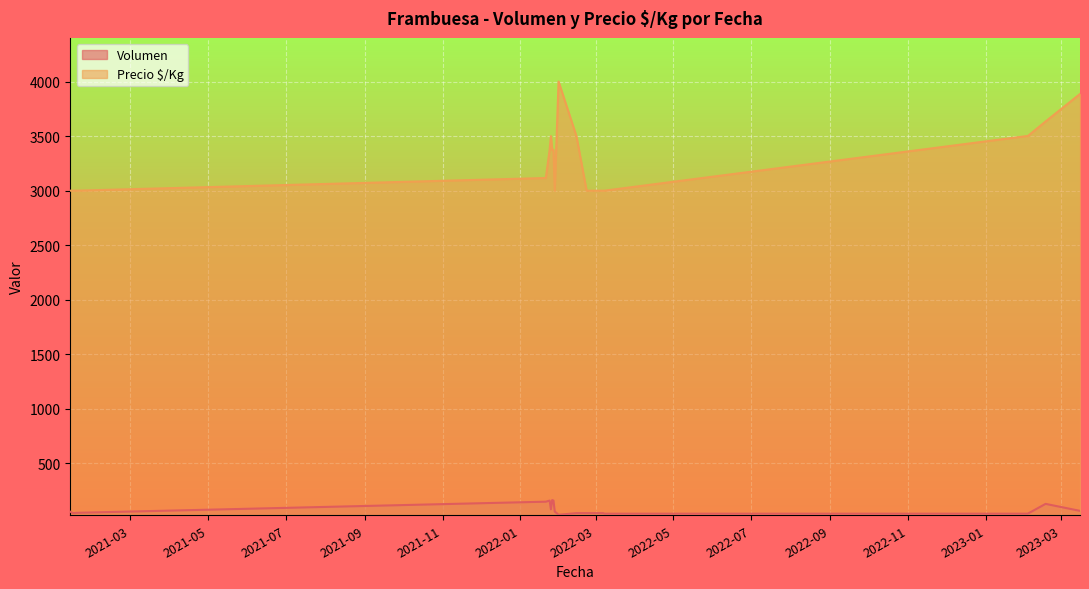

What is the spread (max minus min) of values at 2021-01-15?

2955